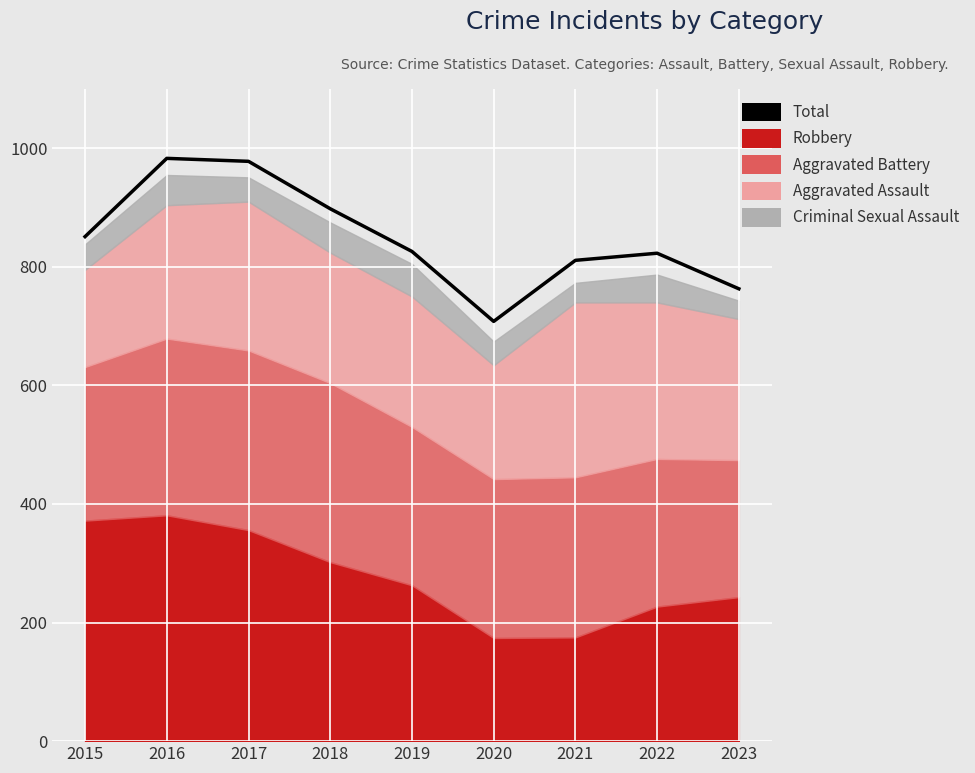

Is it true that the value at 2019 is 826?

True